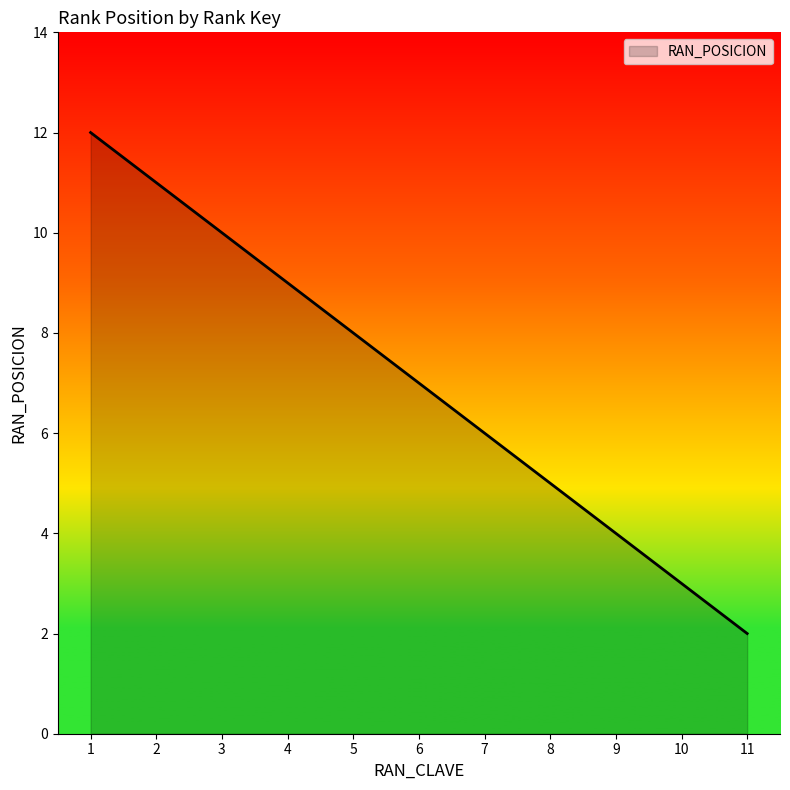

Reading right to left, what are all the values shown in this chart?

2	3	4	5	6	7	8	9	10	11	12